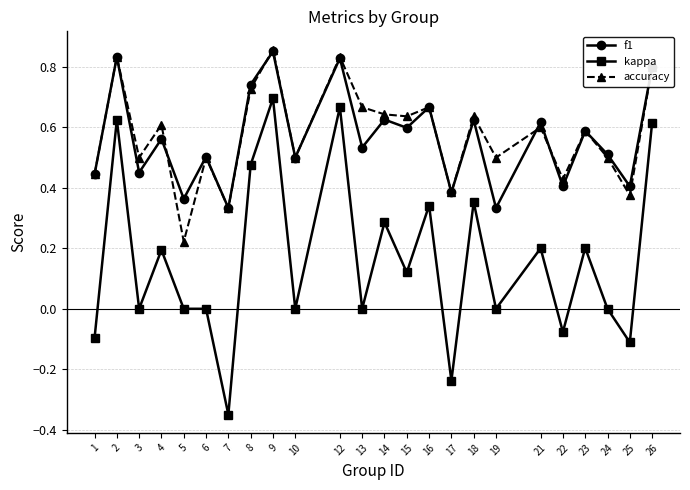

True or false: accuracy and kappa intersect in this chart.

False